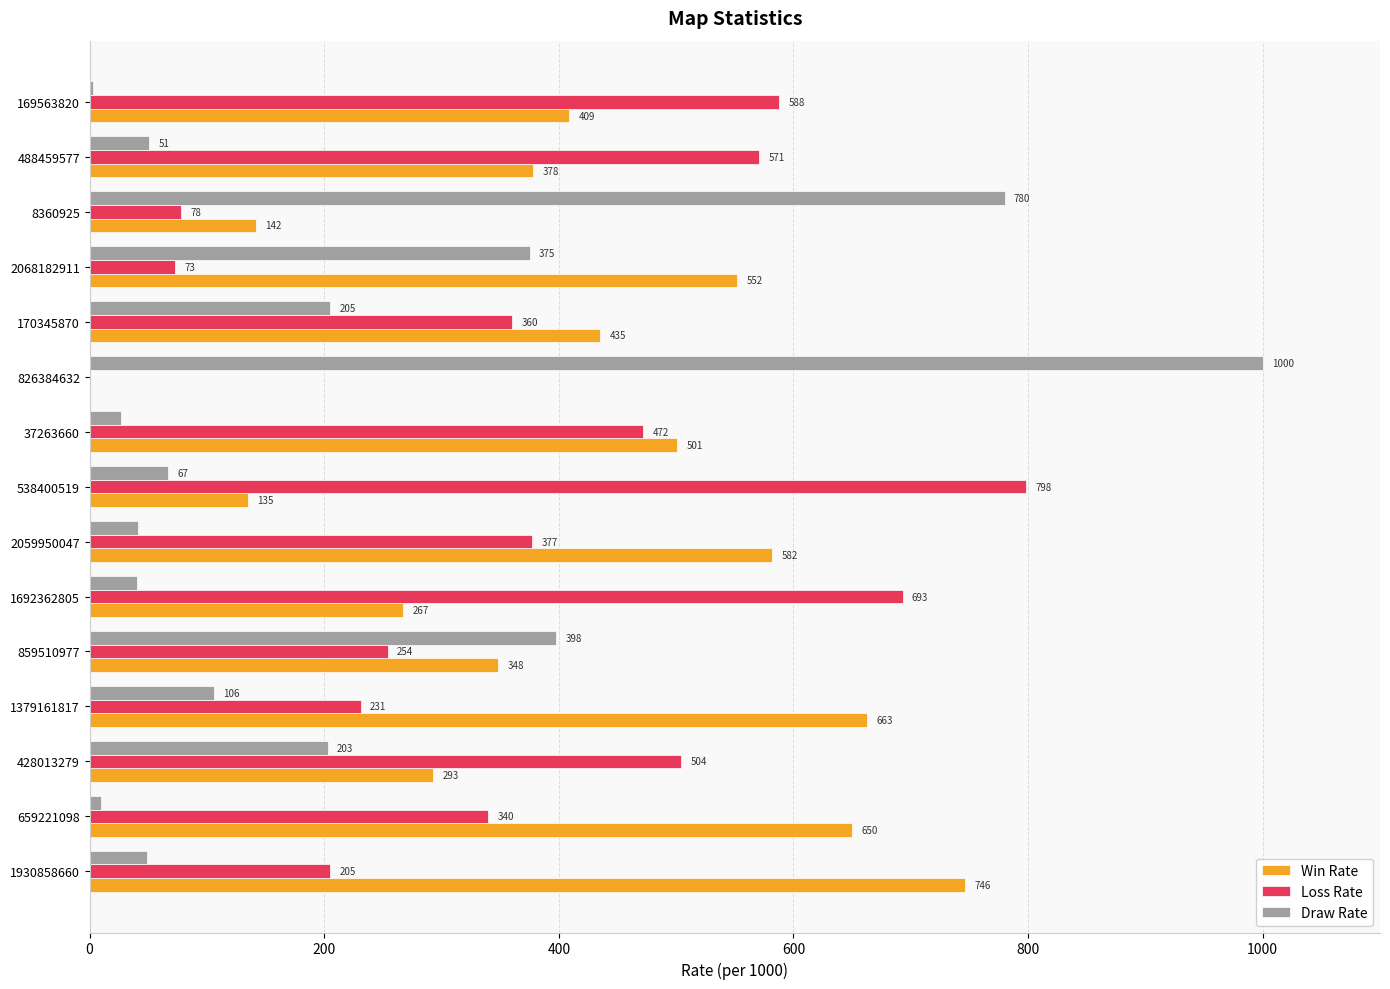

Which series changed the most between 859510977 and 169563820?

Draw Rate